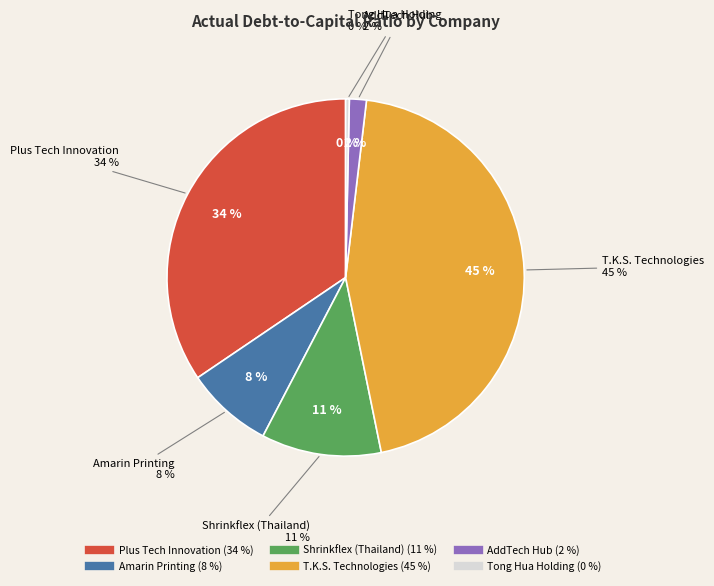

What is the largest slice in the pie chart?

T.K.S. Technologies